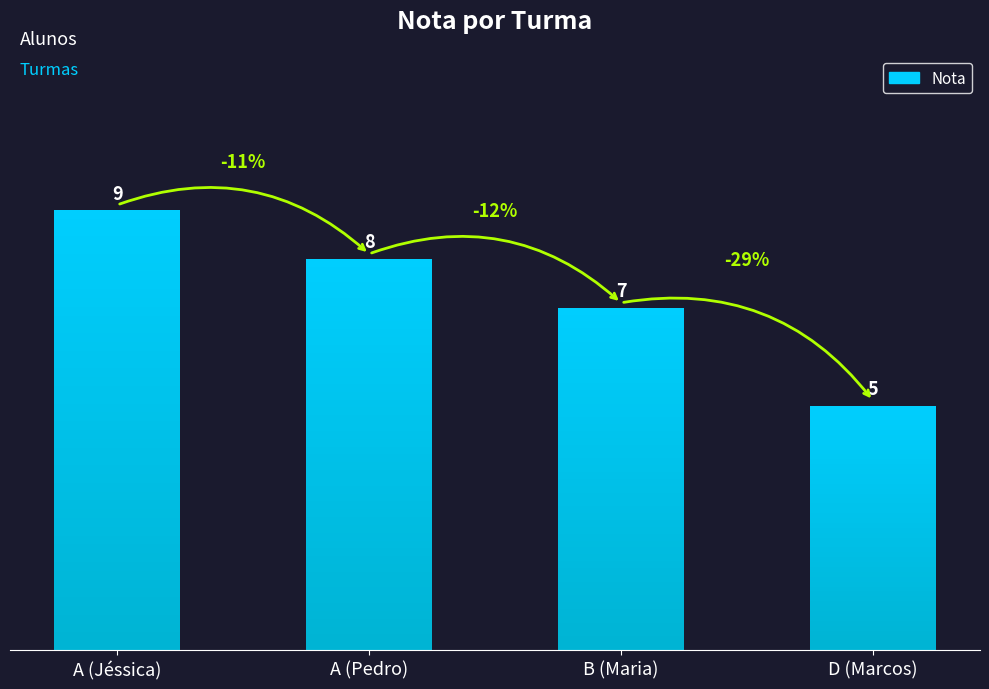

Which has a higher value, A (Pedro) or A (Jéssica)?

A (Jéssica)